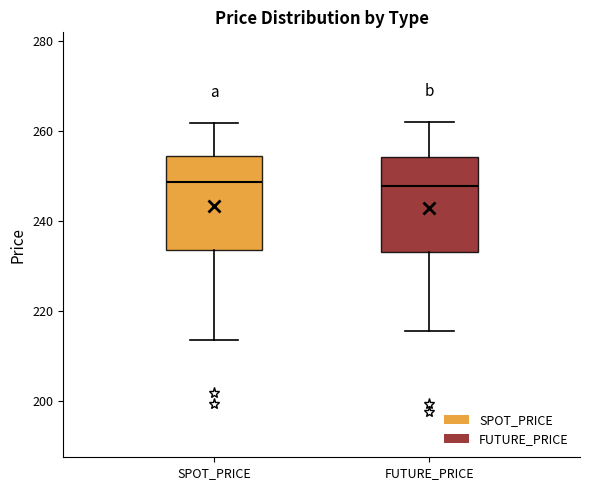

Reading left to right, read every box against the y-axis: the position of its median line, the range the box covers, and the ends of its whiskers. The values are not printed on the chart, so give them approximately, as read against the axis.

SPOT_PRICE: median 248, box 234 to 254, whiskers 214 to 262
FUTURE_PRICE: median 248, box 234 to 254, whiskers 216 to 262